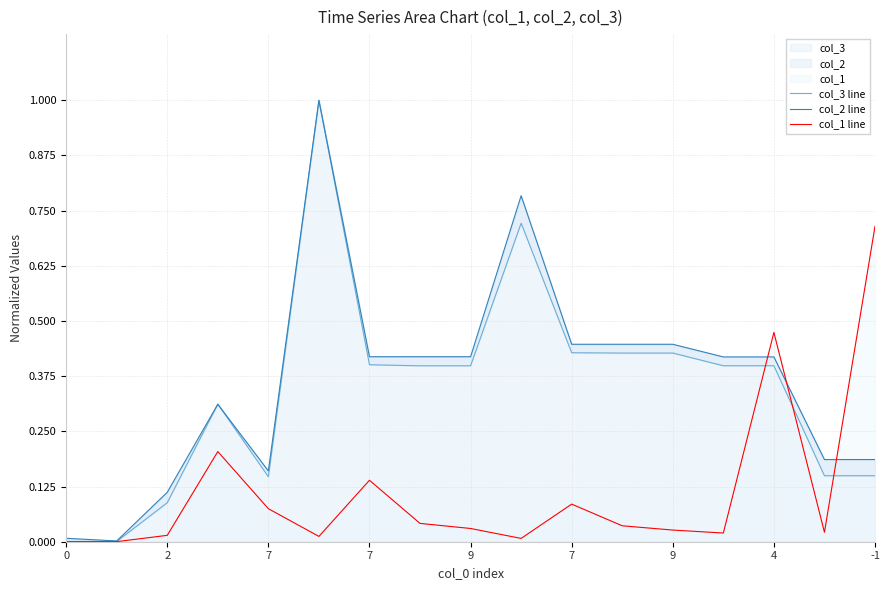

What is the label of the 12th point from the right?

7